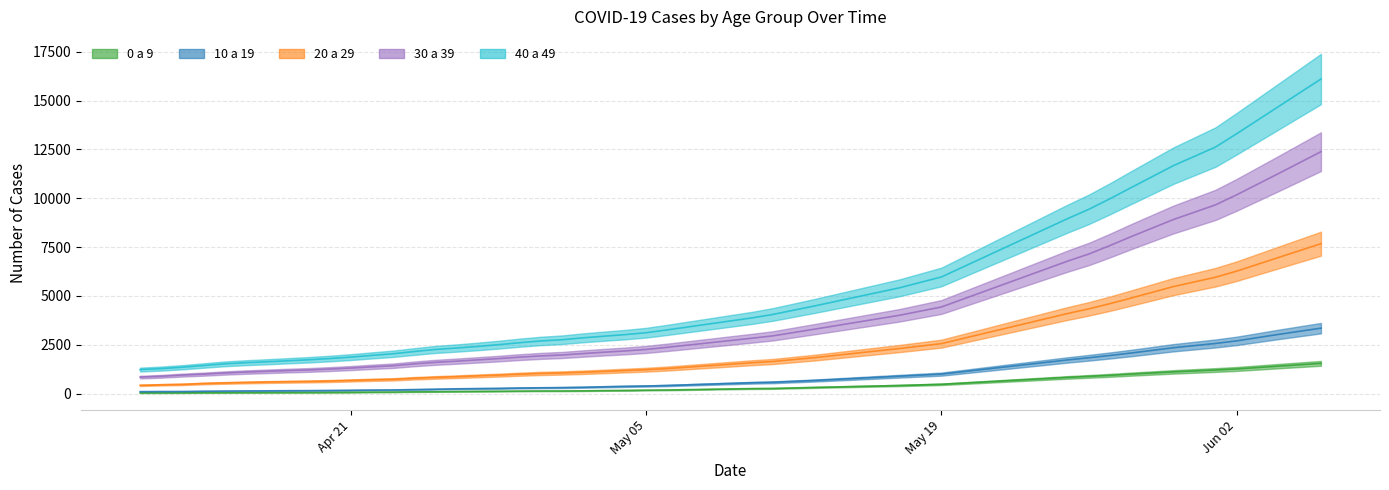

True or false: 0 a 9 and 20 a 29 intersect in this chart.

False